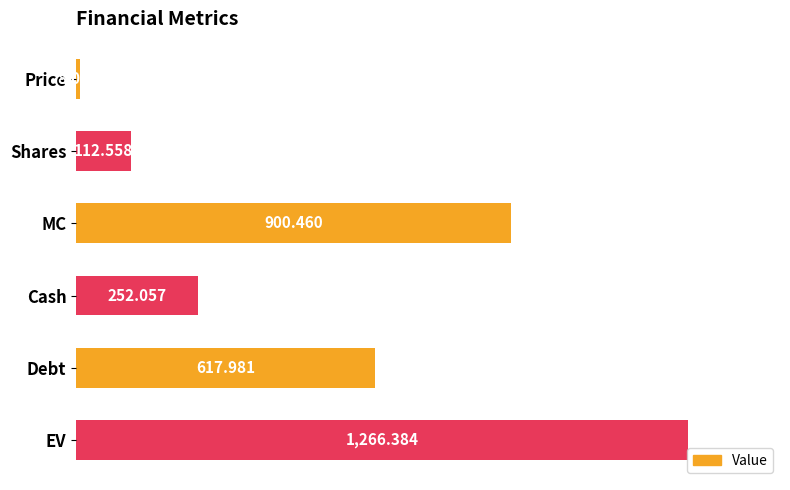

Which has a higher value, Shares or MC?

MC